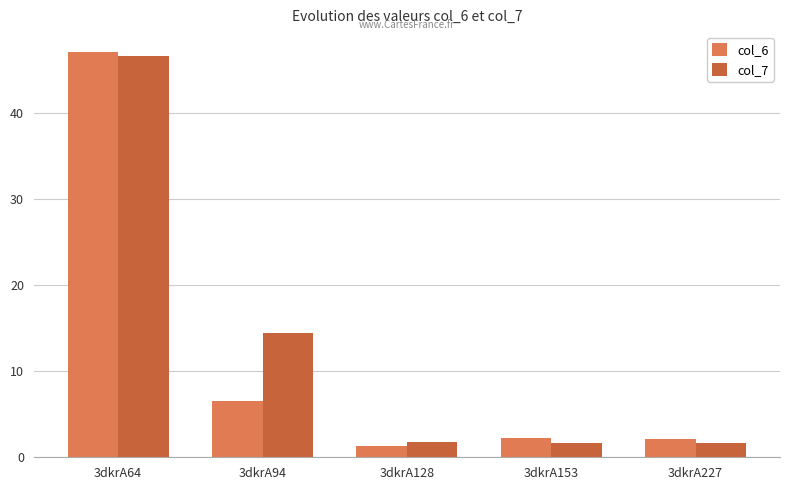

What is the total value across all series at 3dkrA94?

21.0